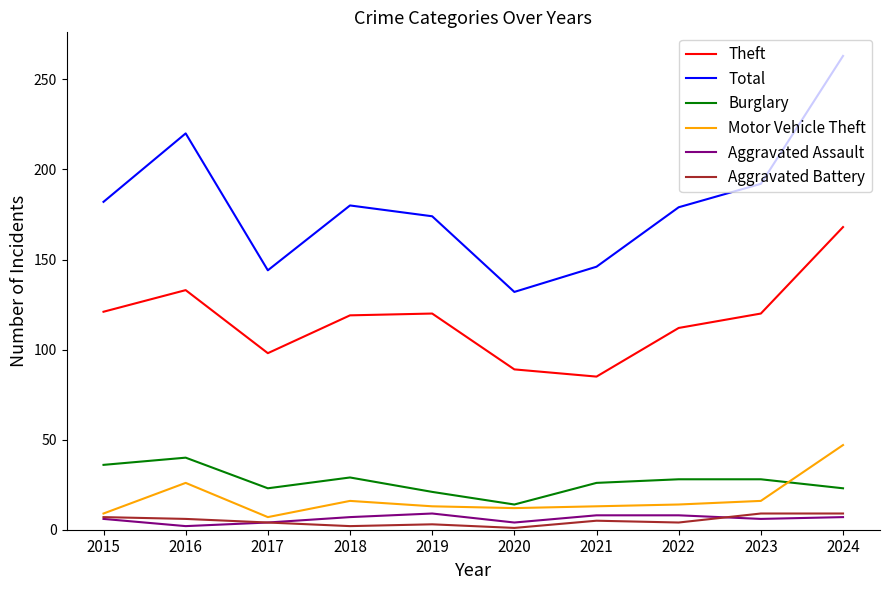

At which label is Total closest to 197?

2023